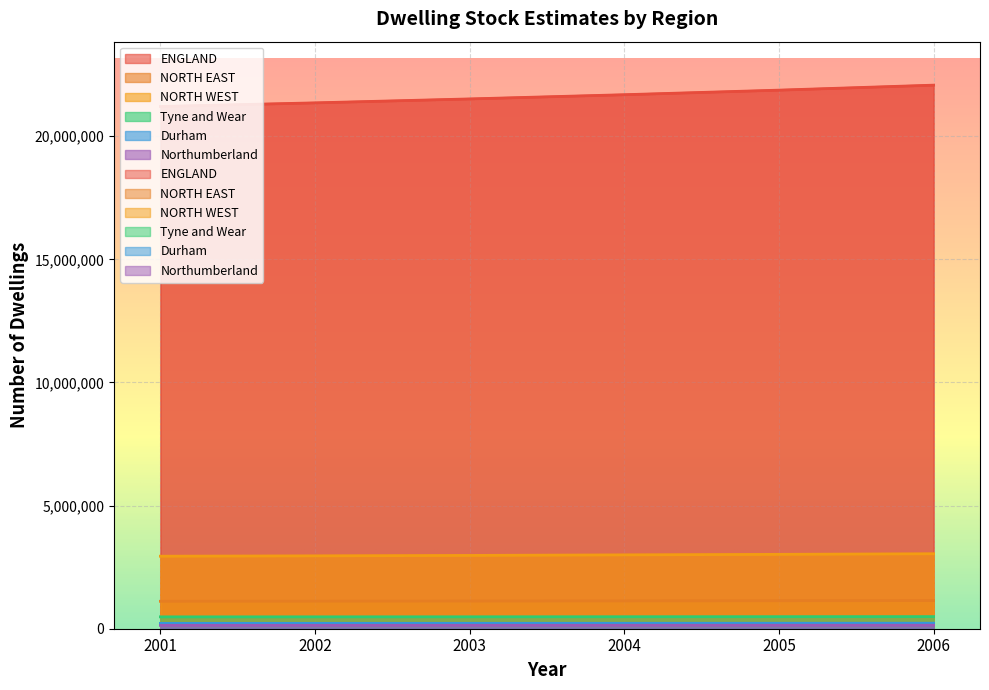

What is the spread (max minus min) of values at 2006?

21930246